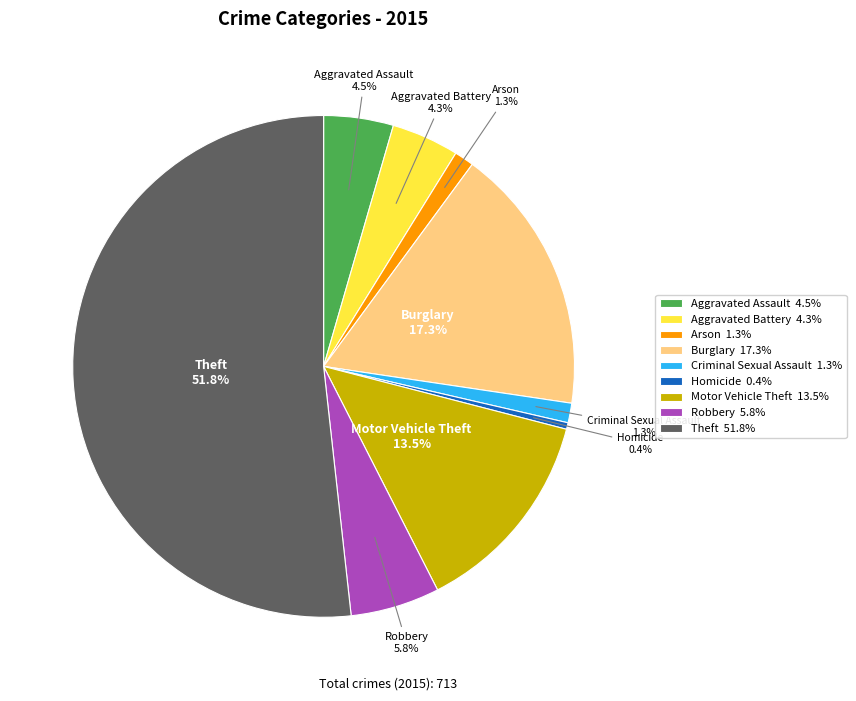

Is there any slice that represents more than half of the pie?

Yes